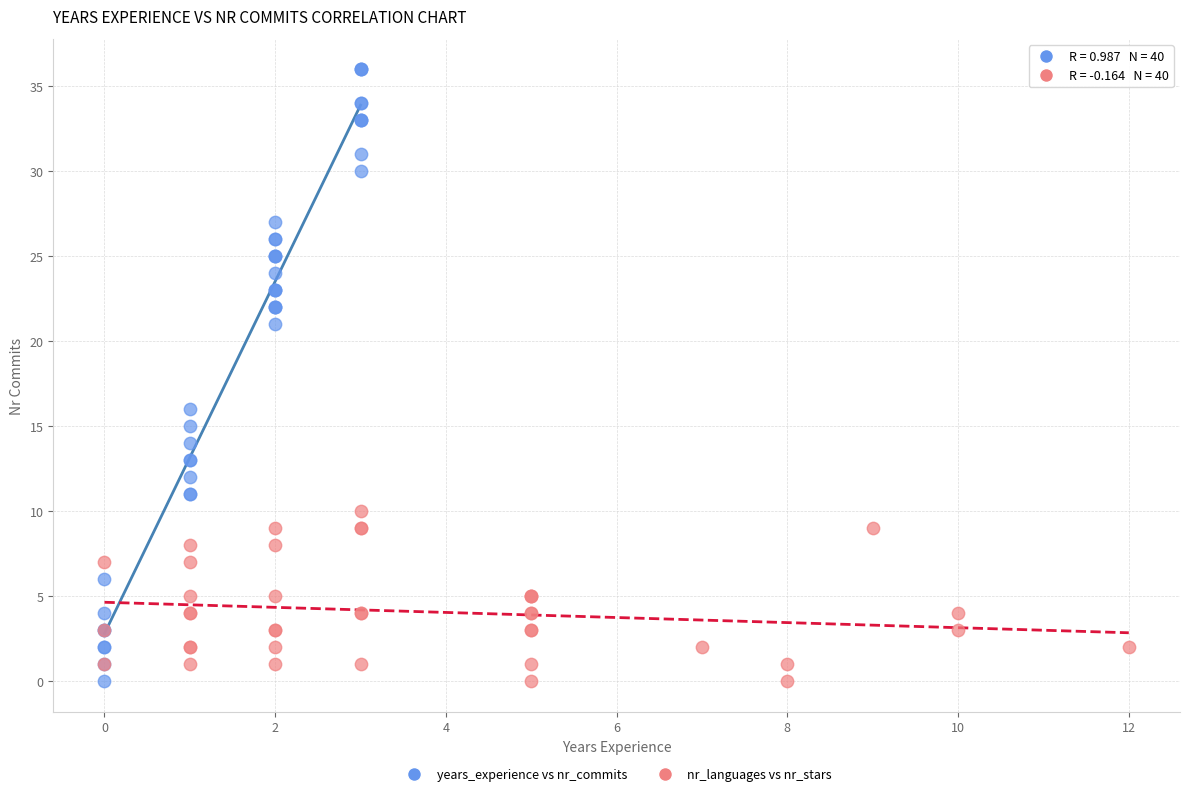

Which series reaches the maximum Y coordinate?

years_experience vs nr_commits